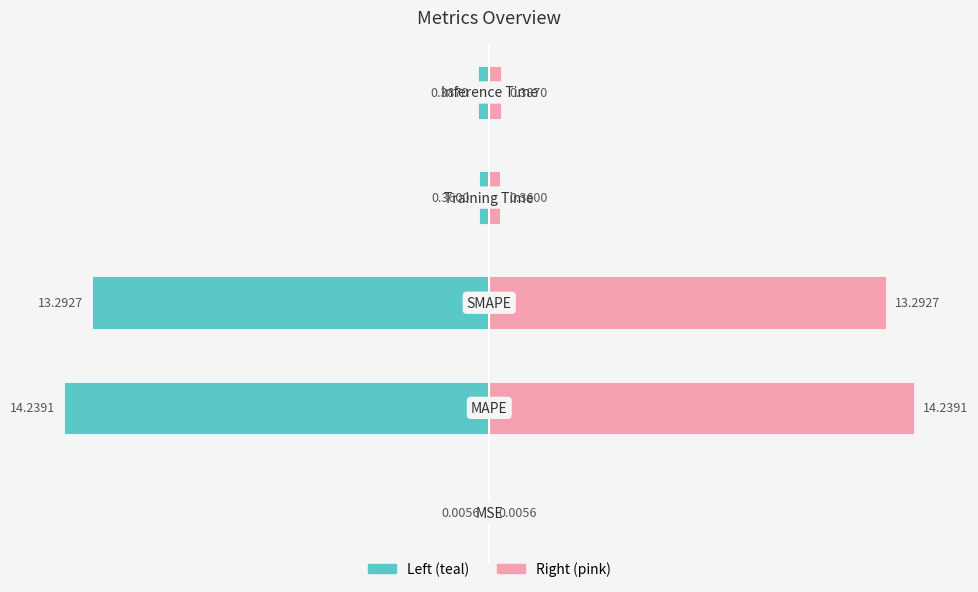

Is the value of Left (teal) at −10 greater than the value of Right (pink) at −20?

No